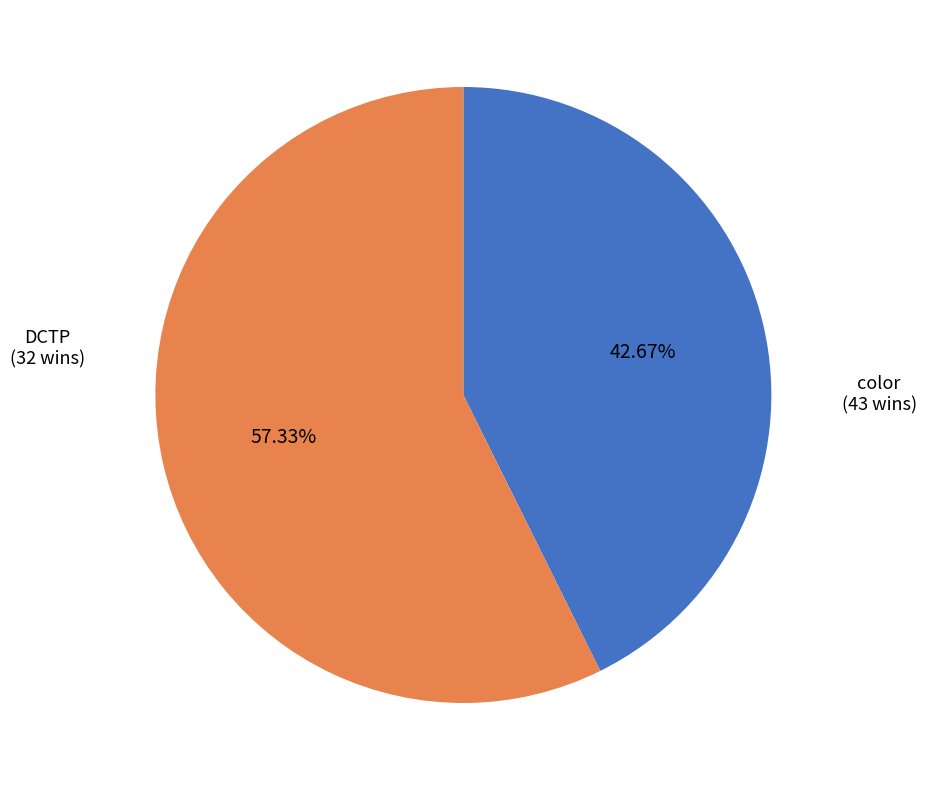

Is there a majority slice in this chart?

Yes